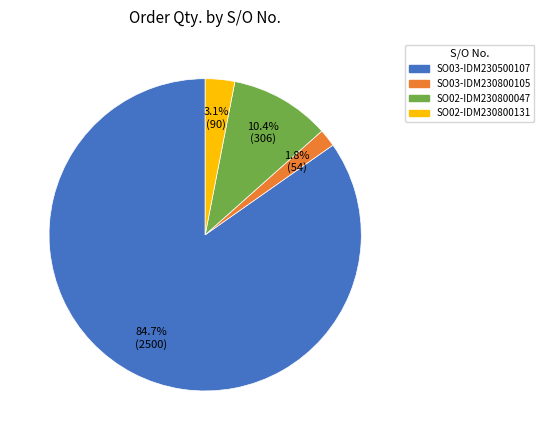

Rank the categories by value from highest to lowest.

SO03-IDM230500107, SO02-IDM230800047, SO02-IDM230800131, SO03-IDM230800105